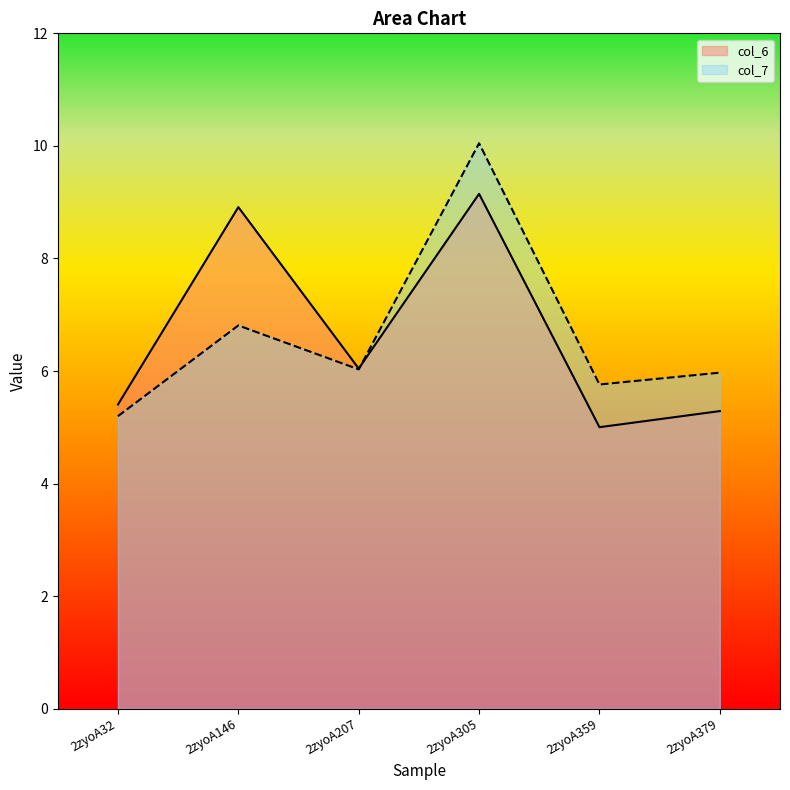

Which has a higher value, 2zyoA32 or 2zyoA379?

2zyoA32